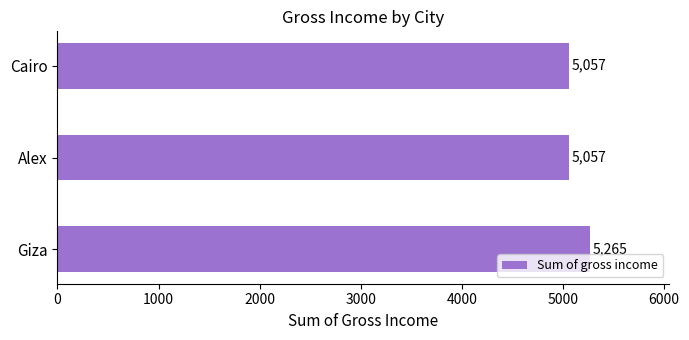

What is the sum of all values?

15379.4